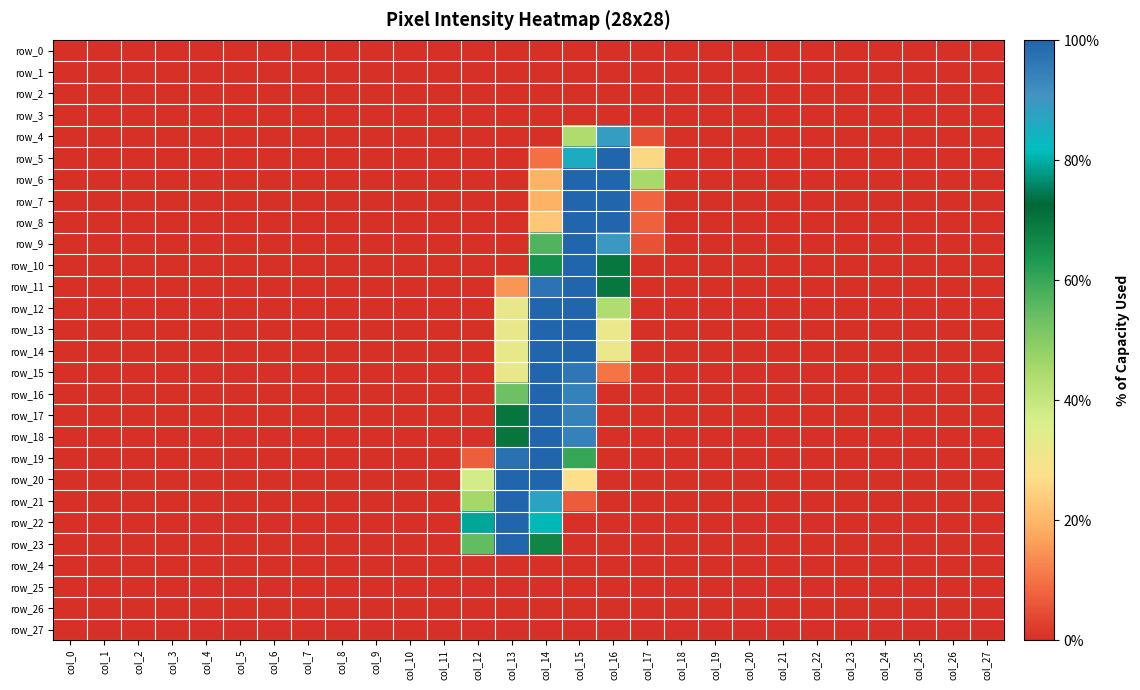

At col_17, list the series in order from largest to smallest.

row_6, row_5, row_7, row_8, row_9, row_4, row_0, row_1, row_2, row_3, row_10, row_11, row_12, row_13, row_14, row_15, row_16, row_17, row_18, row_19, row_20, row_21, row_22, row_23, row_24, row_25, row_26, row_27